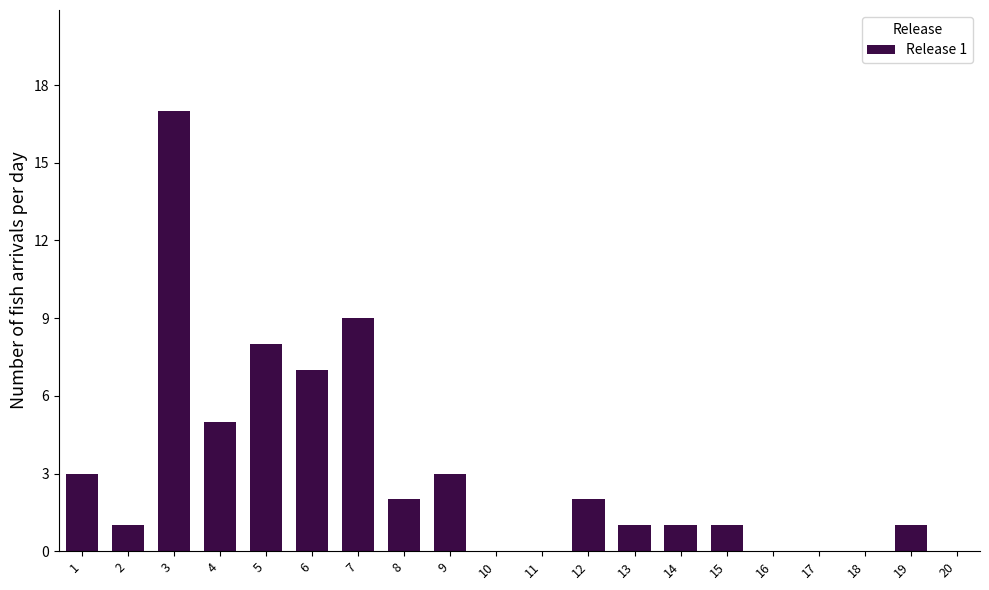

At which category does the chart reach its peak across all series?

3